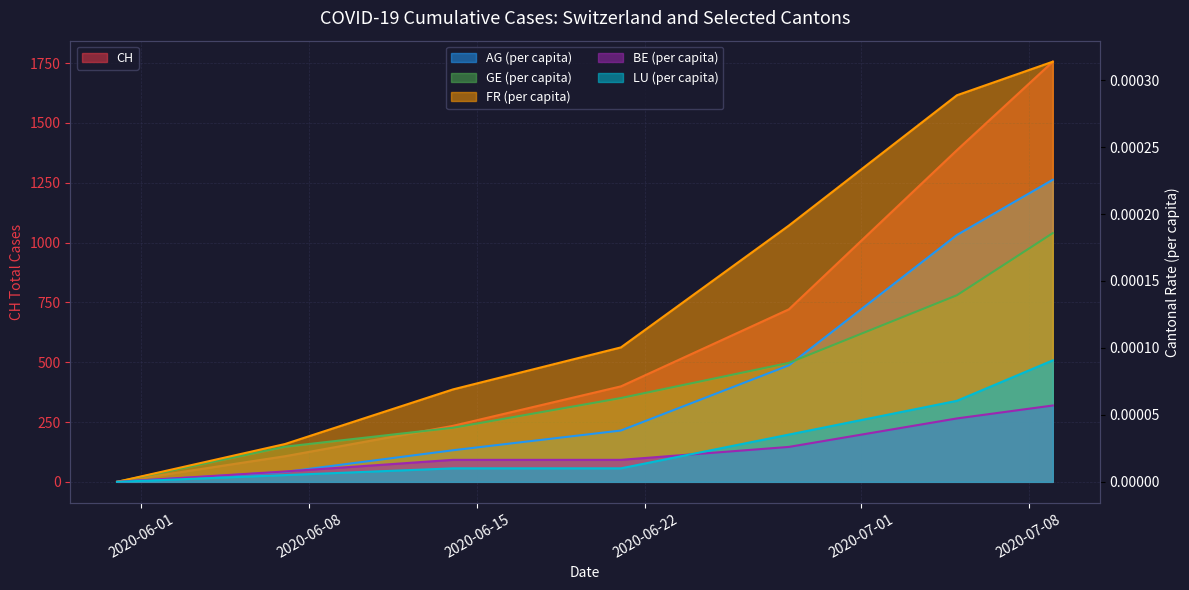

How many values in the GE_pc series exceed 0?

6